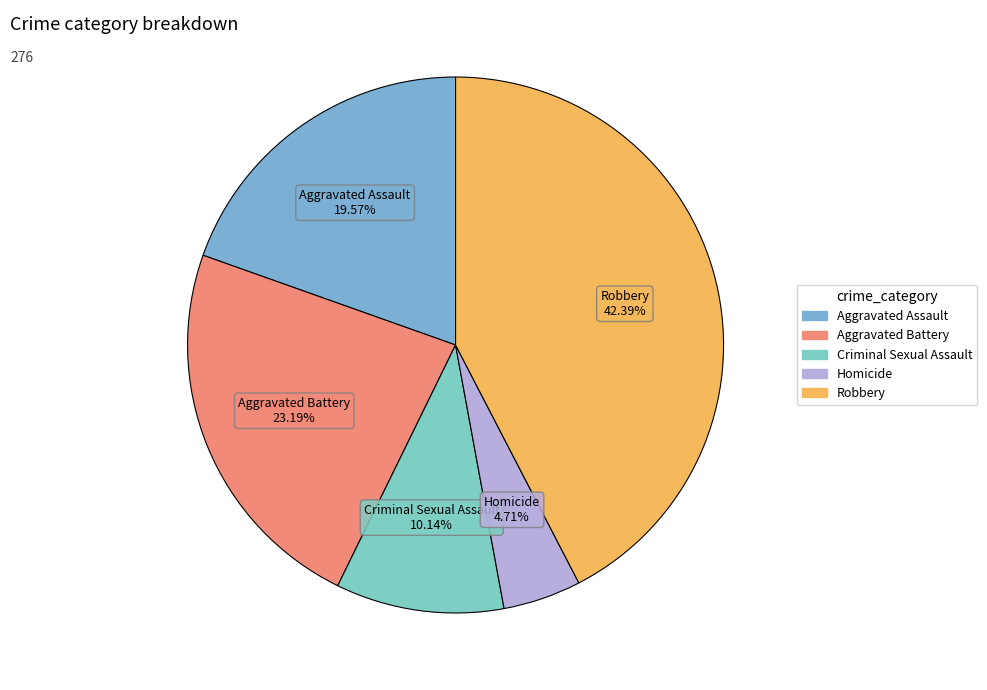

Is it true that Aggravated Assault is 9% of the pie?

False